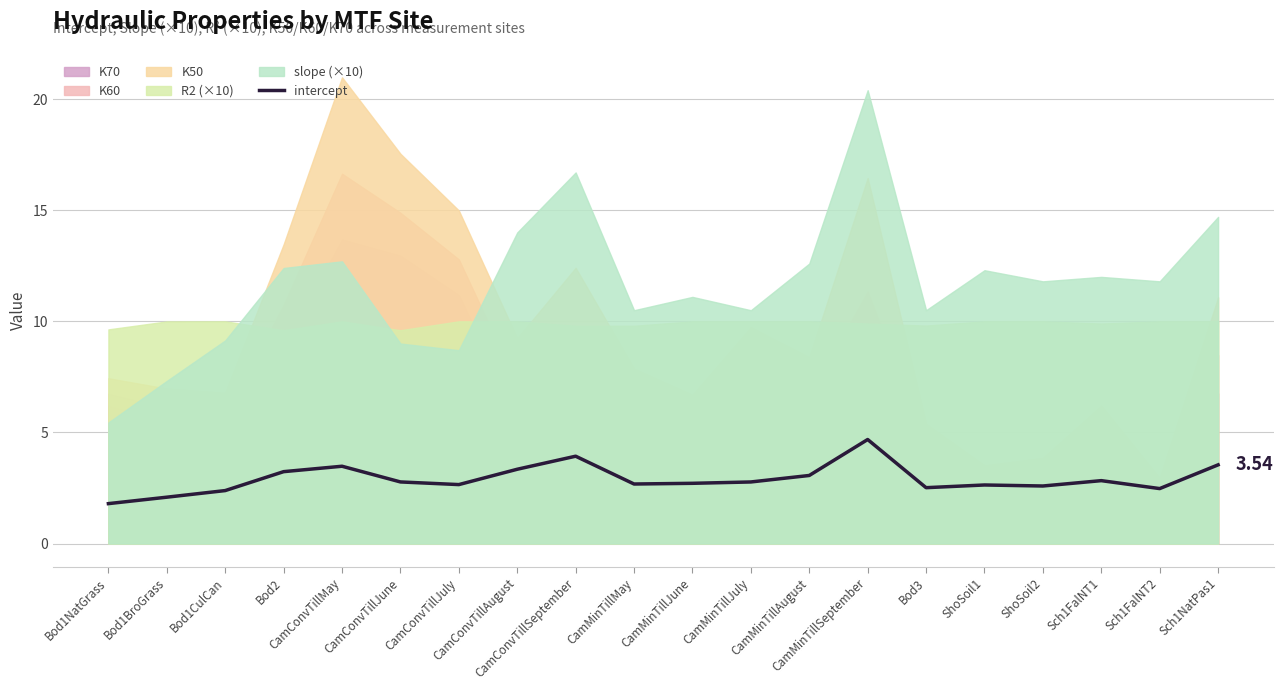

What is the sum of all values?

58.2